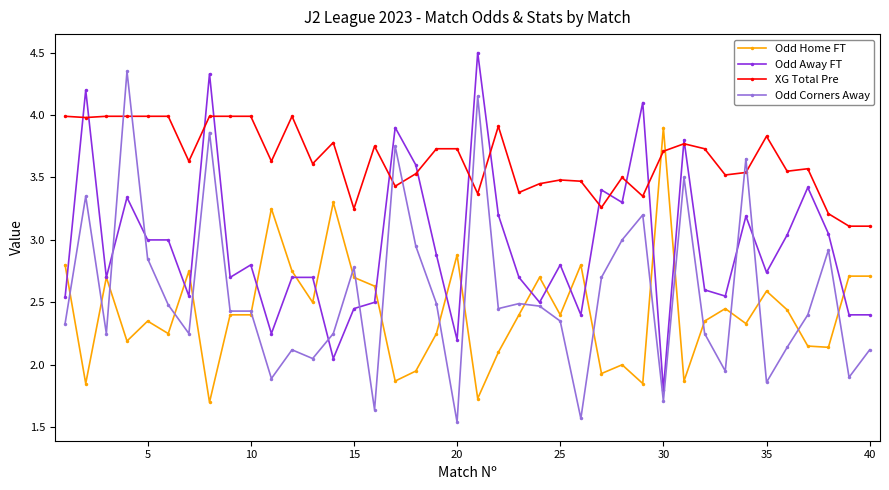

What is the maximum value for Odd Away FT?

4.5